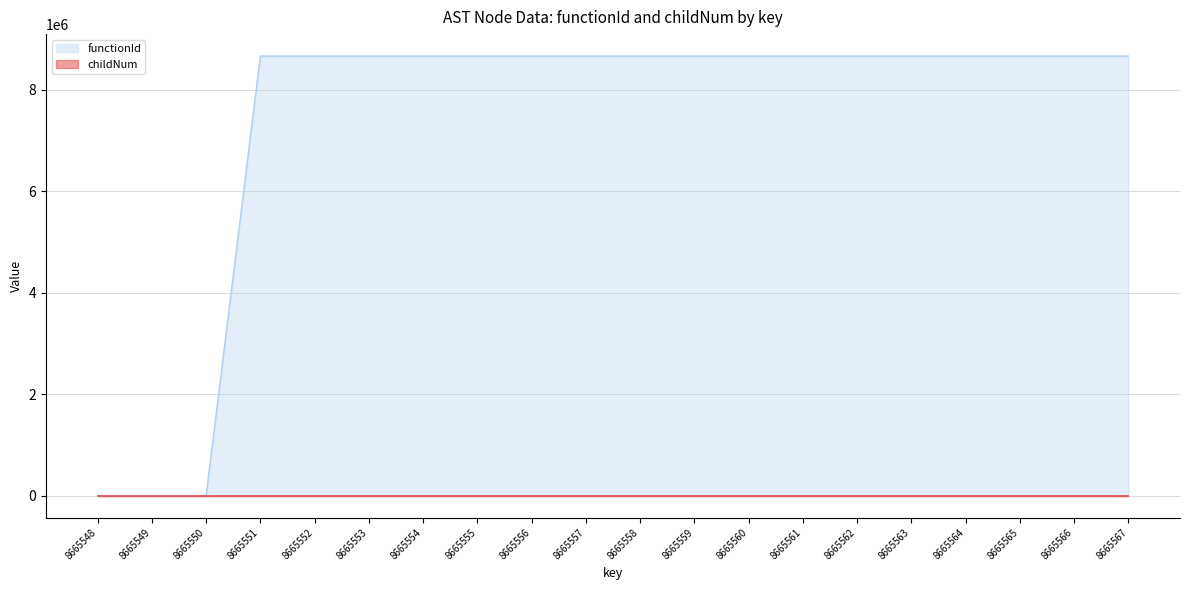

Reading right to left, extract all data points from this chart.

functionId: 8665567=8665549	8665566=8665549	8665565=8665549	8665564=8665549	8665563=8665549	8665562=8665549	8665561=8665549	8665560=8665549	8665559=8665549	8665558=8665549	8665557=8665549	8665556=8665549	8665555=8665549	8665554=8665549	8665553=8665549	8665552=8665549	8665551=8665549	8665550=0	8665549=0	8665548=0
childNum: 8665567=15	8665566=14	8665565=13	8665564=12	8665563=11	8665562=10	8665561=9	8665560=8	8665559=7	8665558=6	8665557=5	8665556=4	8665555=3	8665554=2	8665553=1	8665552=0	8665551=0	8665550=0	8665549=0	8665548=0